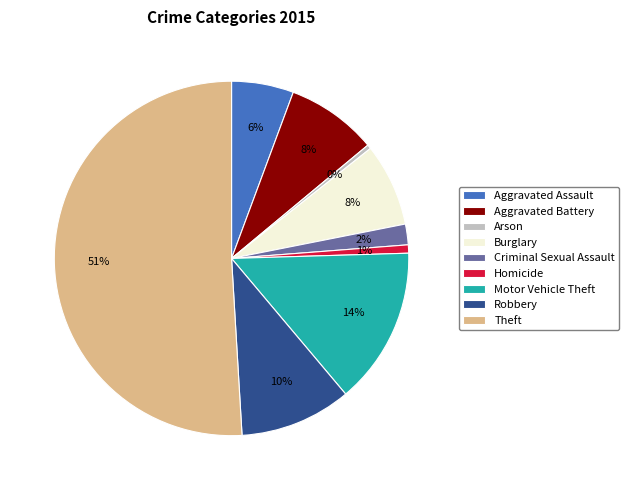

To the nearest percent, what is the combined percentage of Aggravated Assault and Robbery?

16%